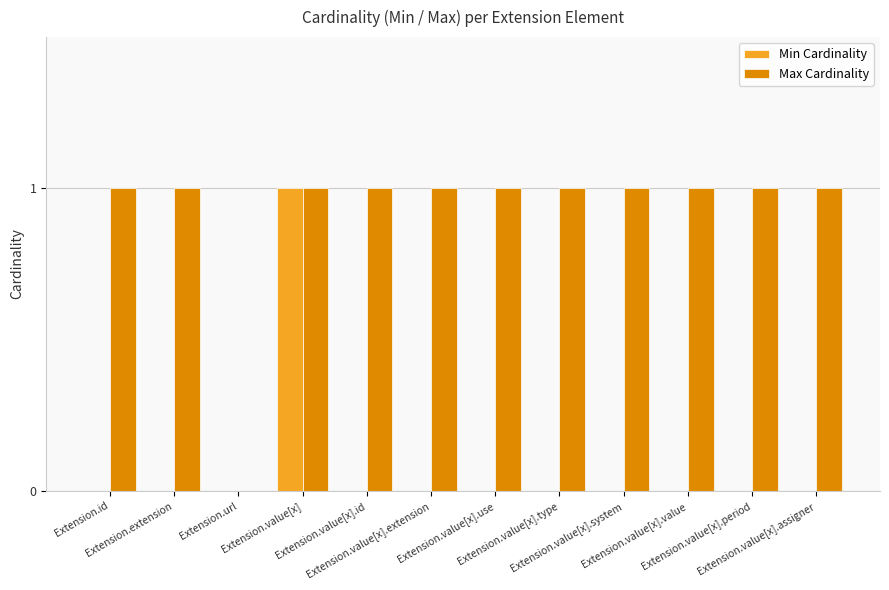

What is the sum of all Max Cardinality values?

11